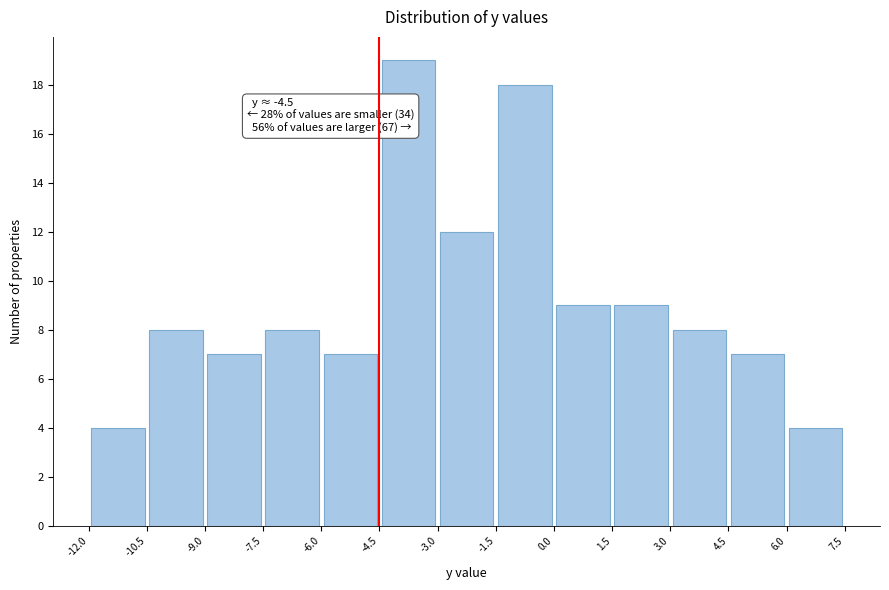

Over which range of the x-axis is the bar tallest?

-4.5 to -3.0